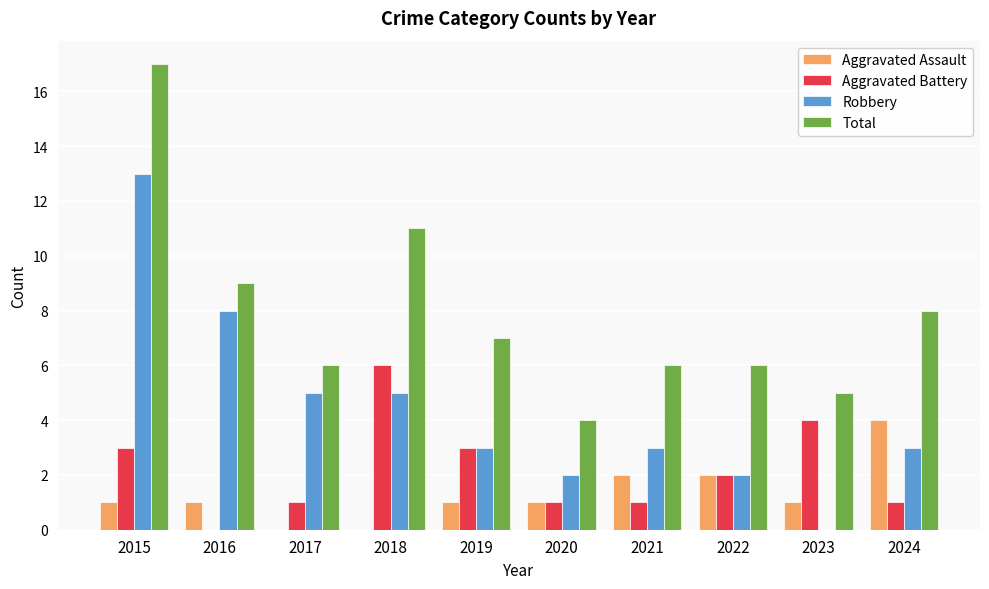

Which series changed the most between 2019 and 2023?

Robbery